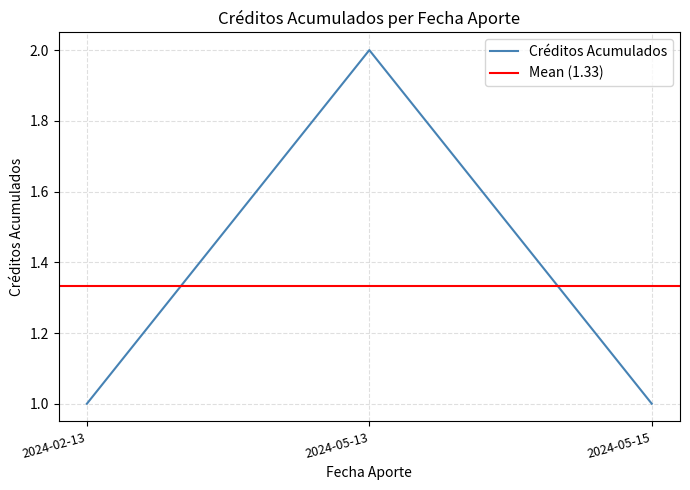

Does the chart have visible grid lines?

Yes